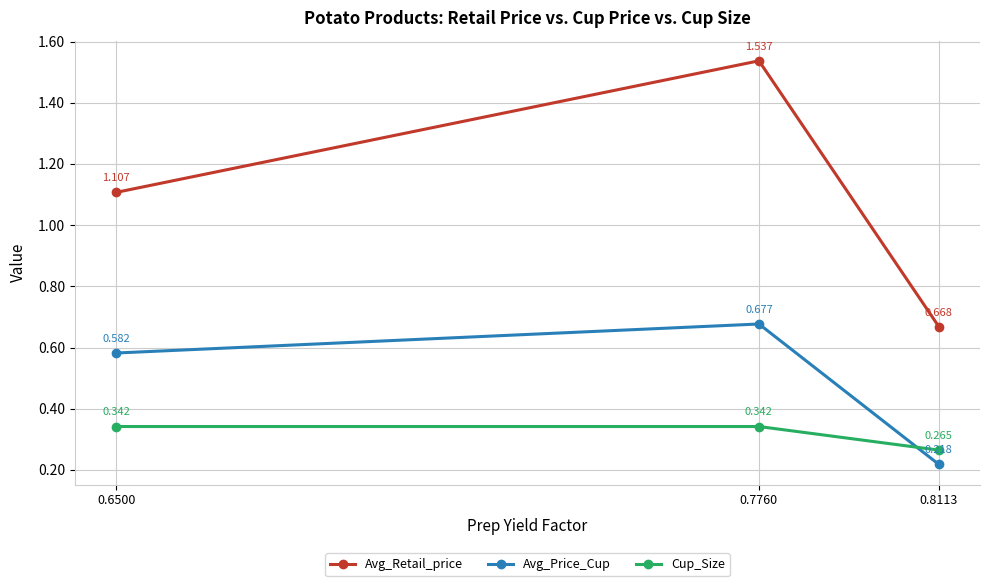

What is the difference between the second highest and minimum values in the Avg_Price_Cup series?

0.4